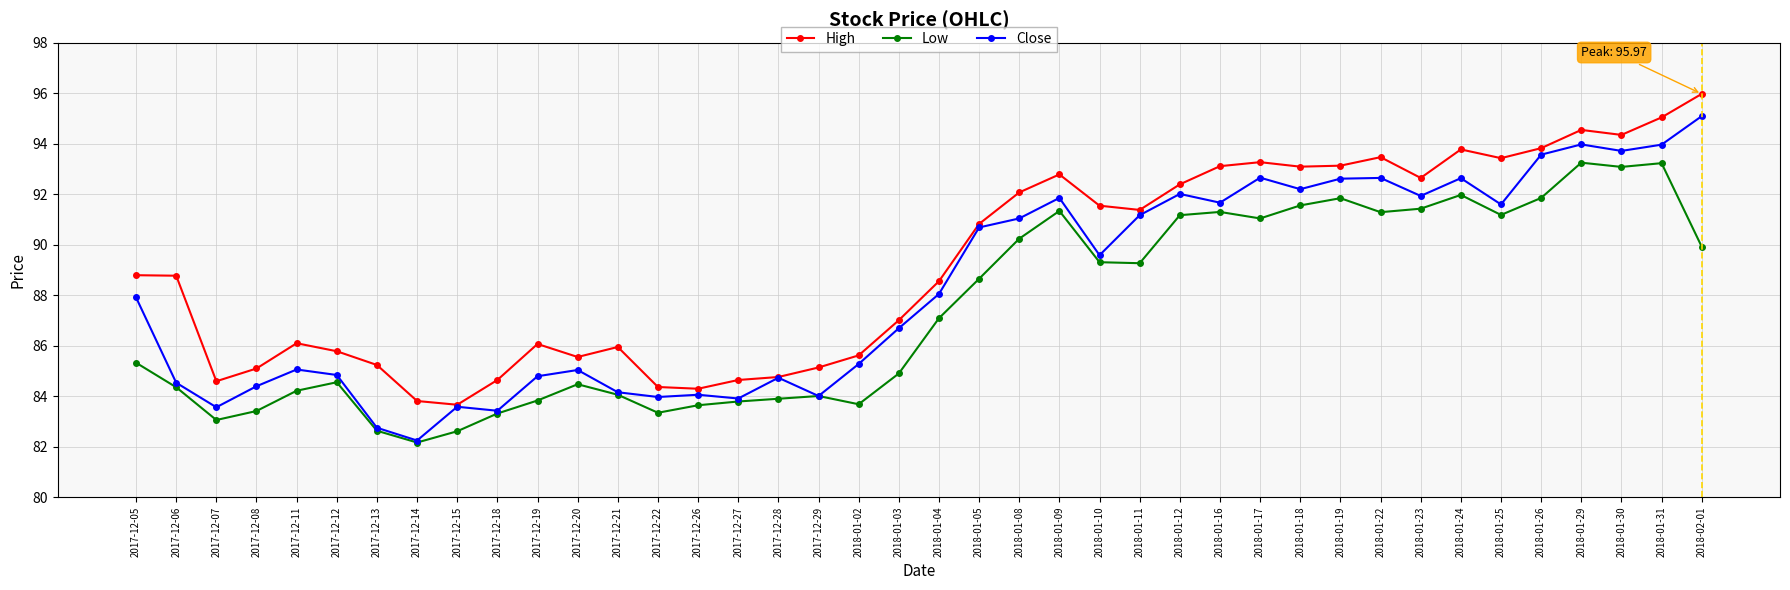

Is this an area chart (filled region under the line)?

No